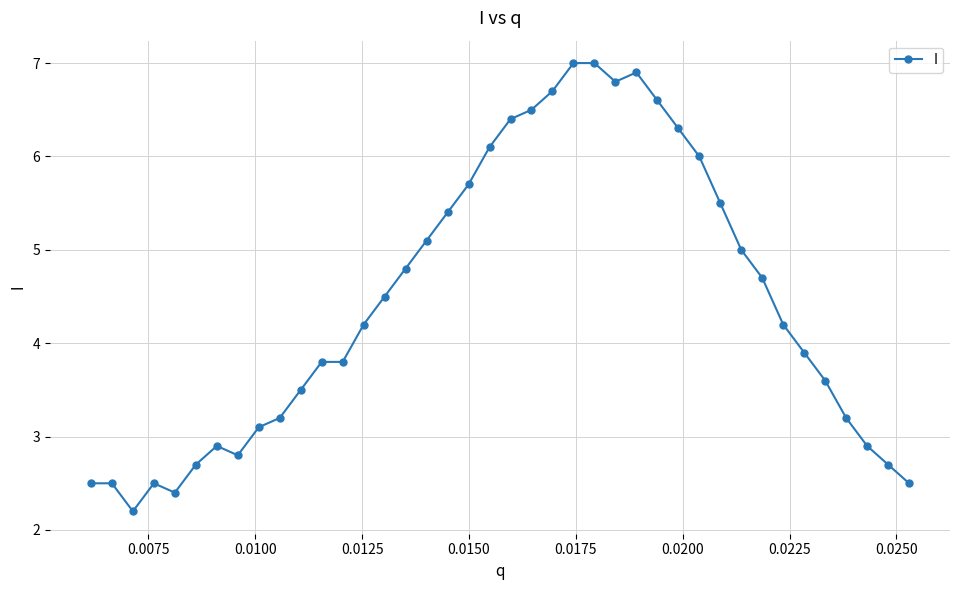

What is the maximum value shown in the chart?

7.0